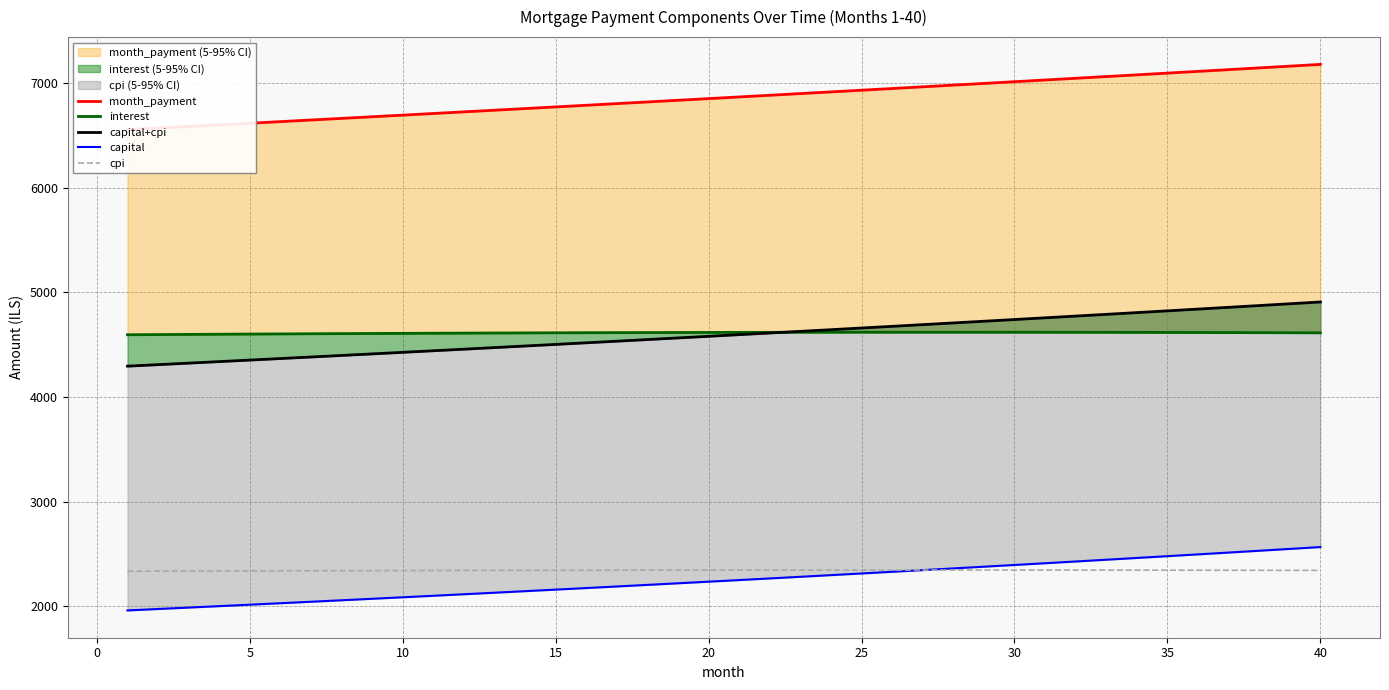

Does the chart have visible grid lines?

Yes